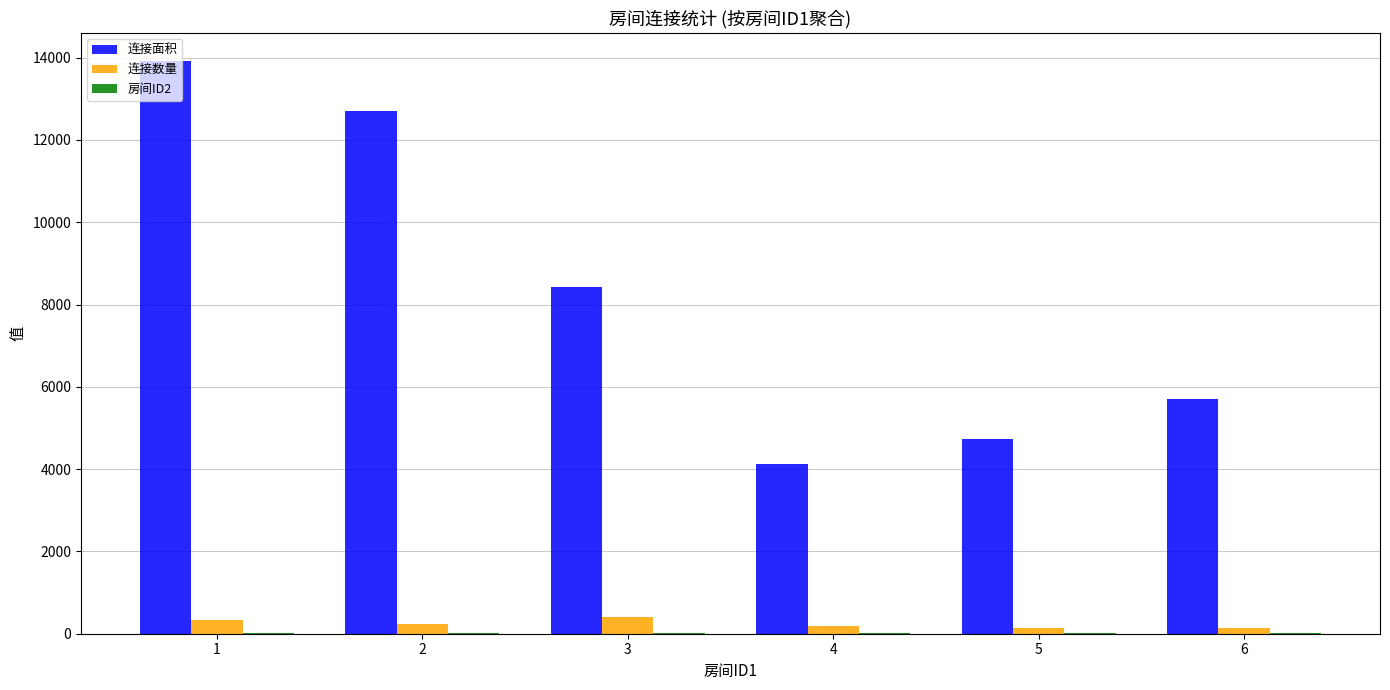

Which series has the largest range (max minus min)?

连接面积